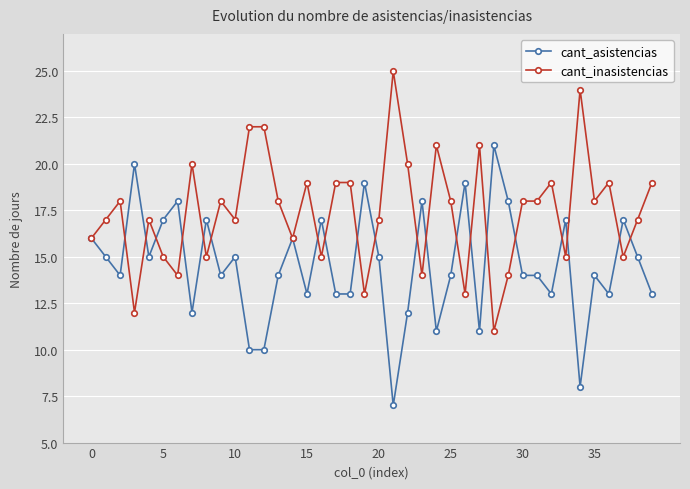

What is the greatest value displayed?

25